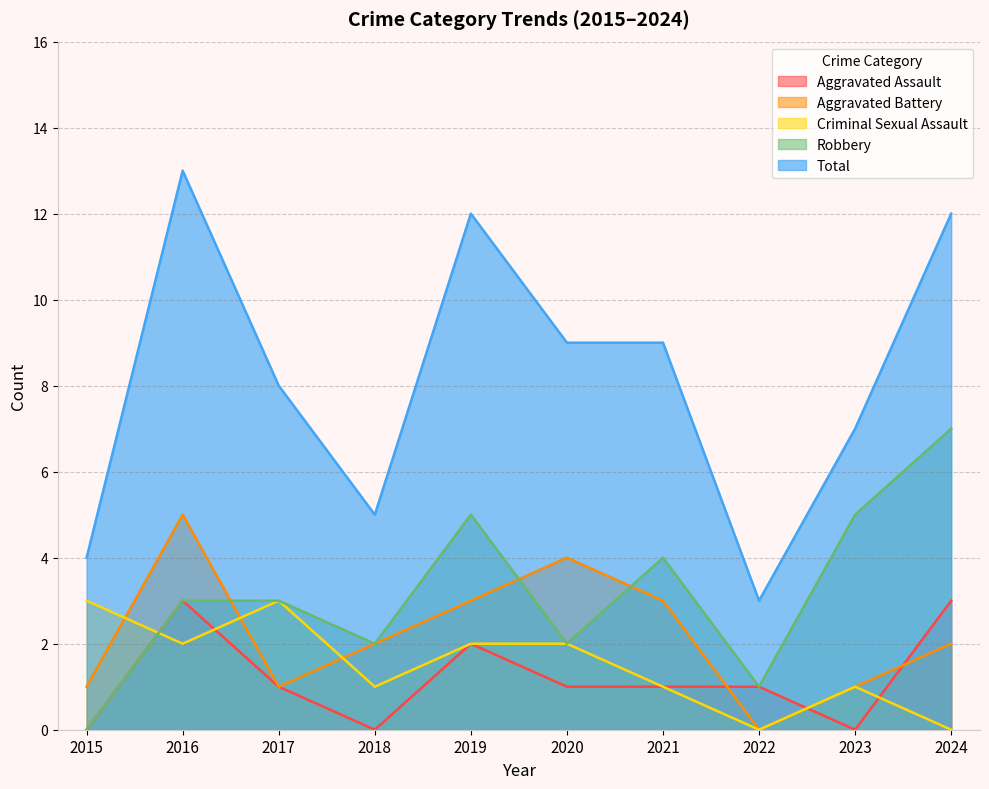

At which category does Criminal Sexual Assault reach its first local peak?

2017